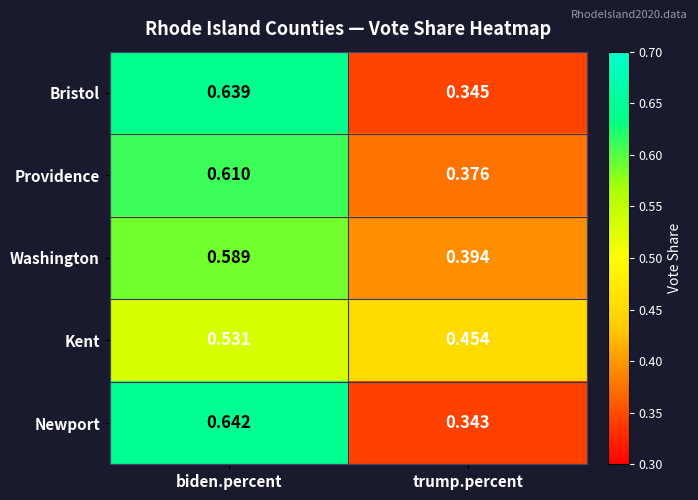

Rank the series by their maximum value, from highest to lowest.

Newport, Bristol, Providence, Washington, Kent